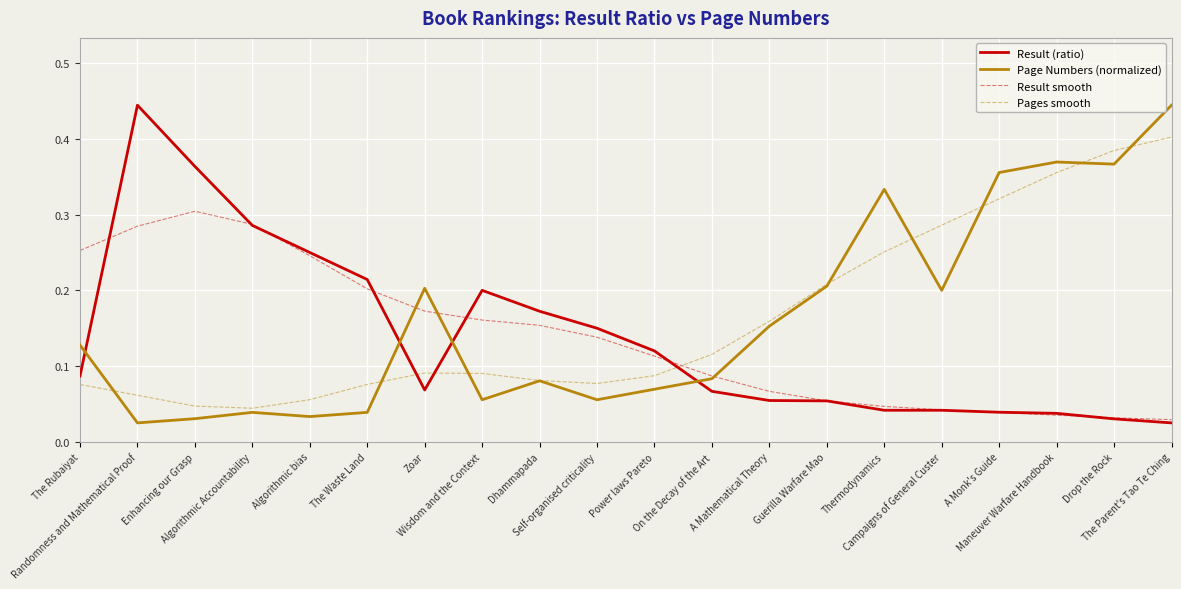

True or false: Result (ratio) has more than 0 points higher than both neighbors.

True